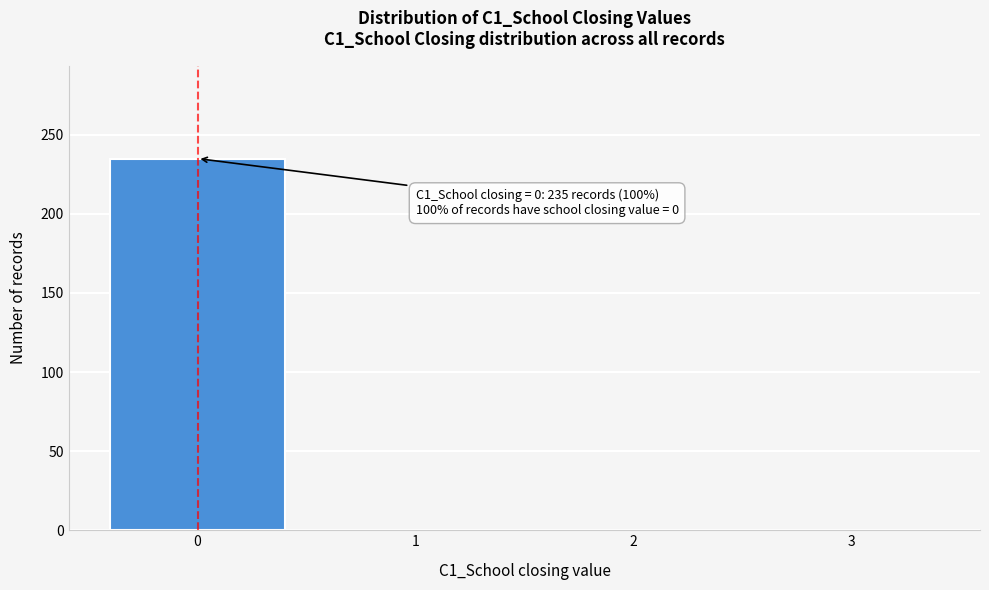

Reading left to right, list all the values displayed in this chart.

0=235	1=0	2=0	3=0